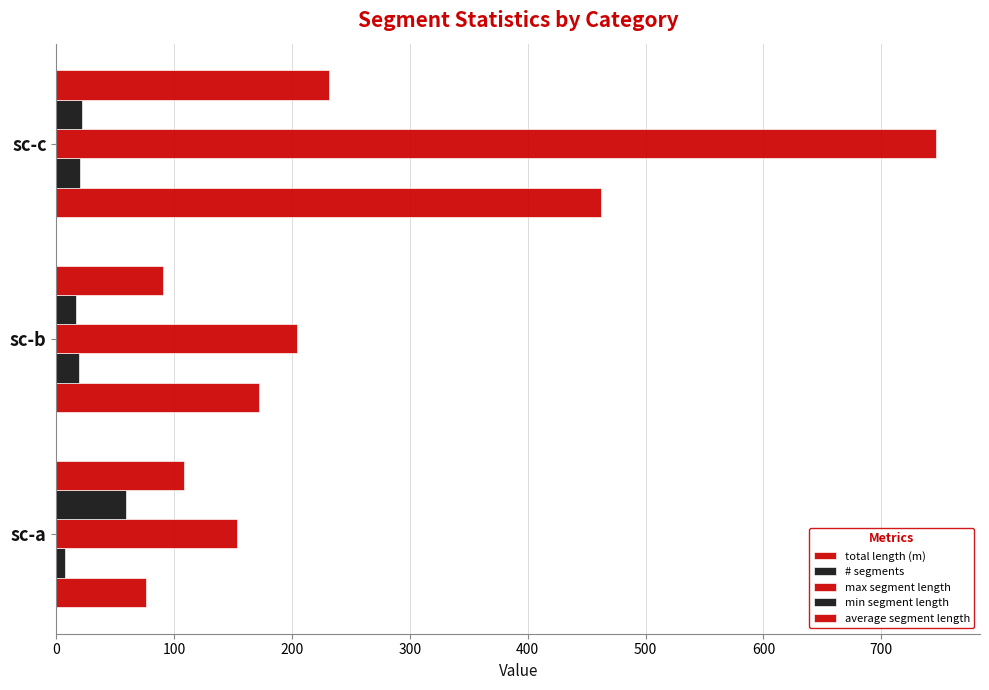

How many data points in min segment length are above 21?

2